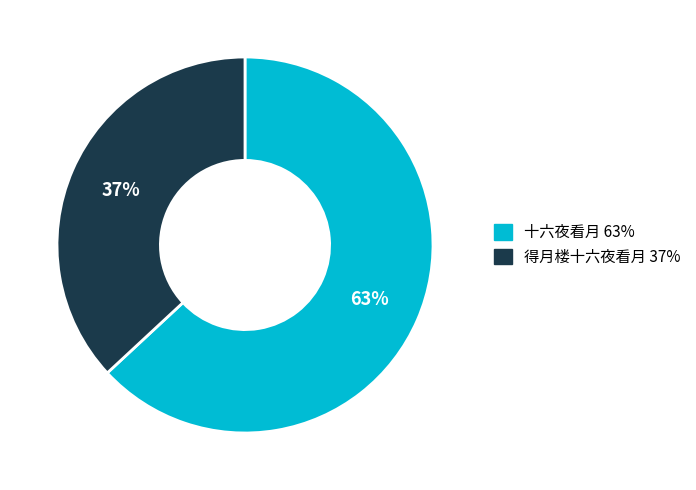

To the nearest percent, what is the difference between the 十六夜看月 and 得月楼十六夜看月 slice percentages?

26%